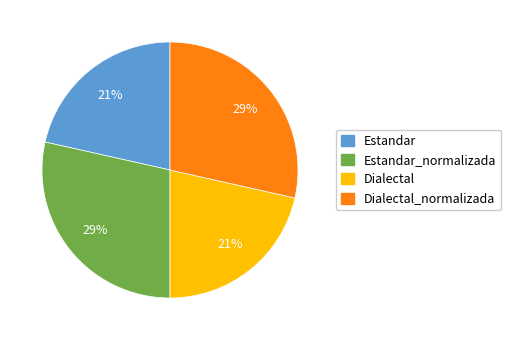

Which has a higher value, Dialectal or Estandar_normalizada?

Estandar_normalizada